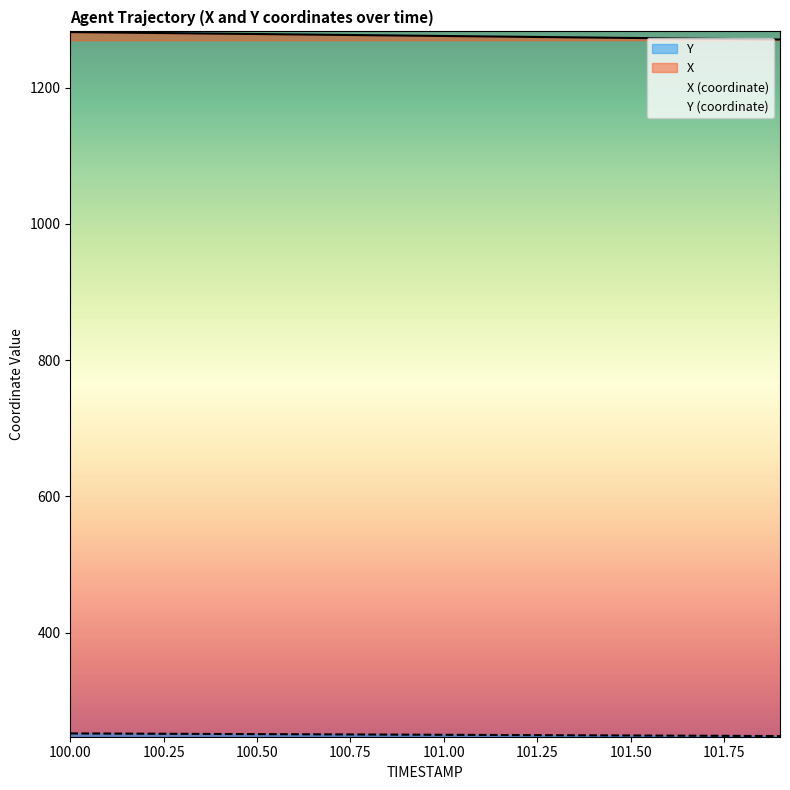

Between 101.9 and 100.9, which is larger?

100.9